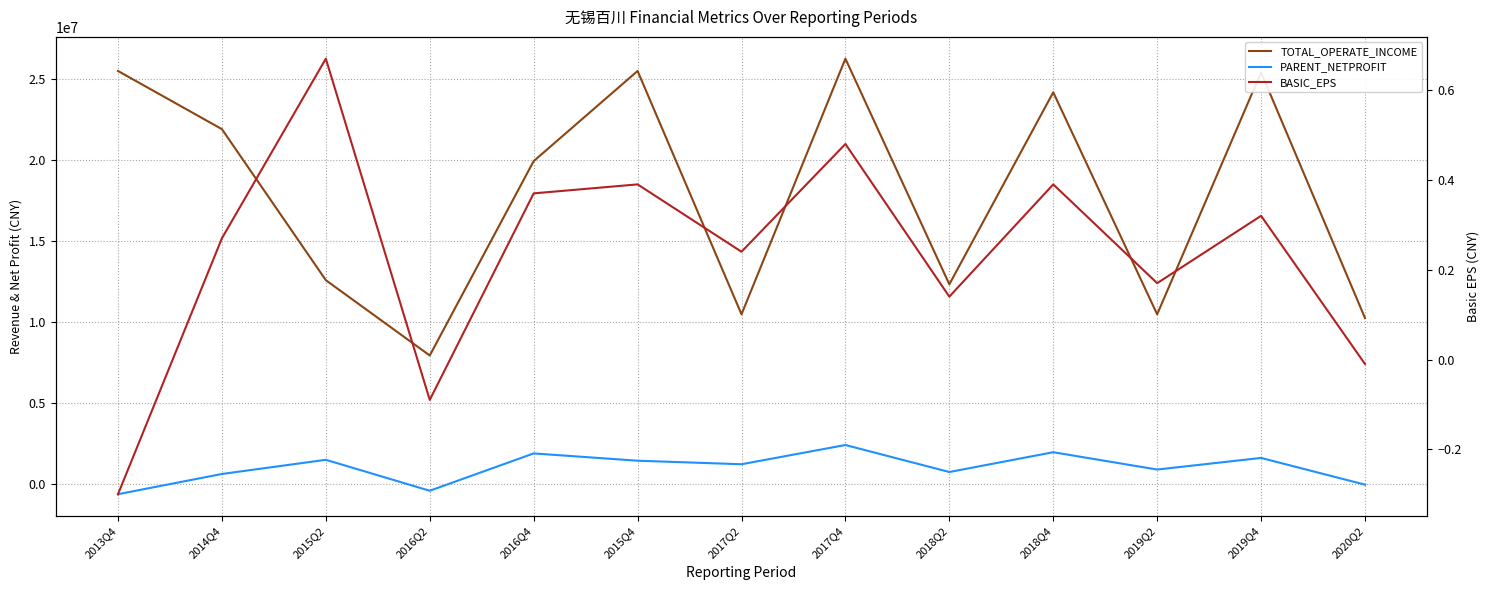

How many categories are shown in the chart?

13